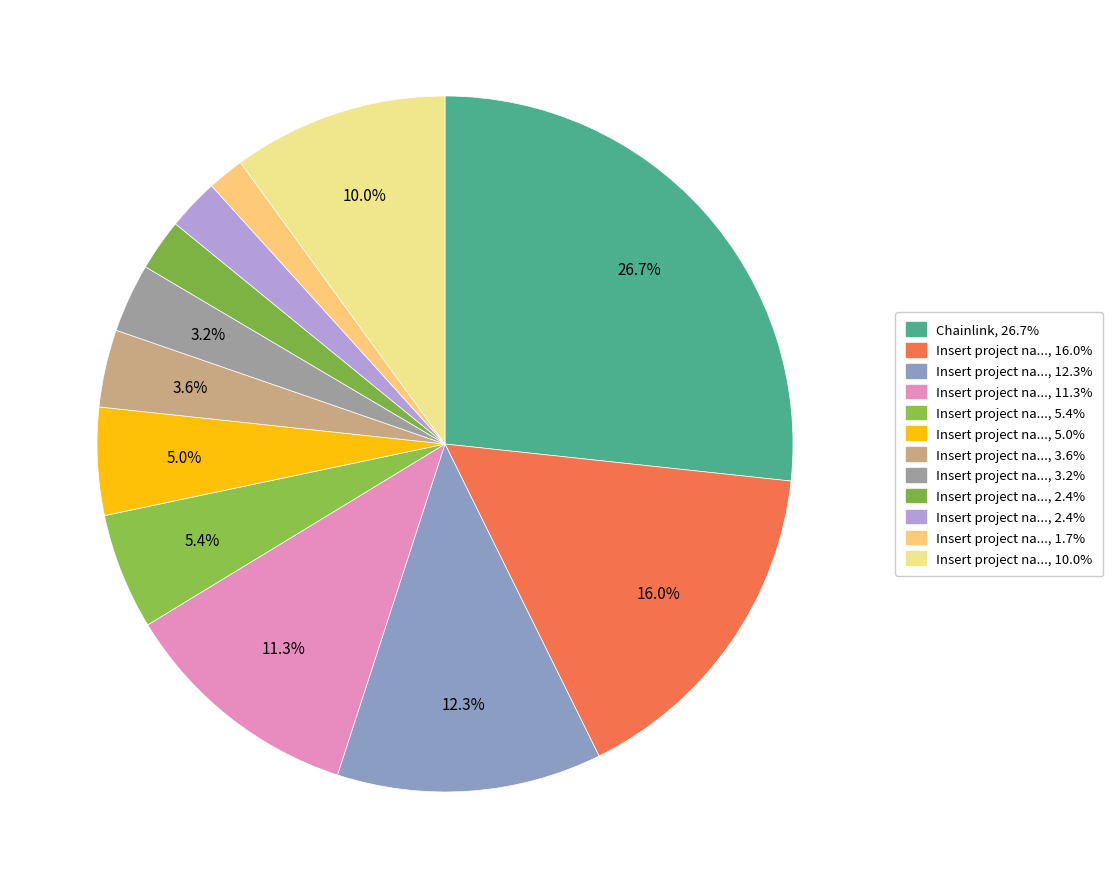

How many slices are in this pie chart?

12